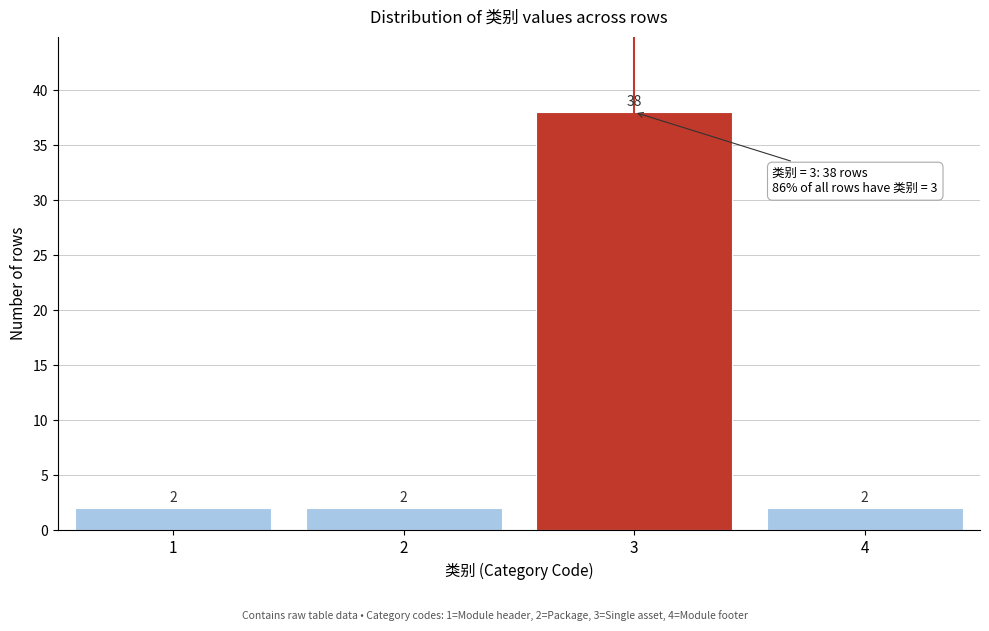

Reading left to right, extract all data points from this chart.

1=2	2=2	3=38	4=2